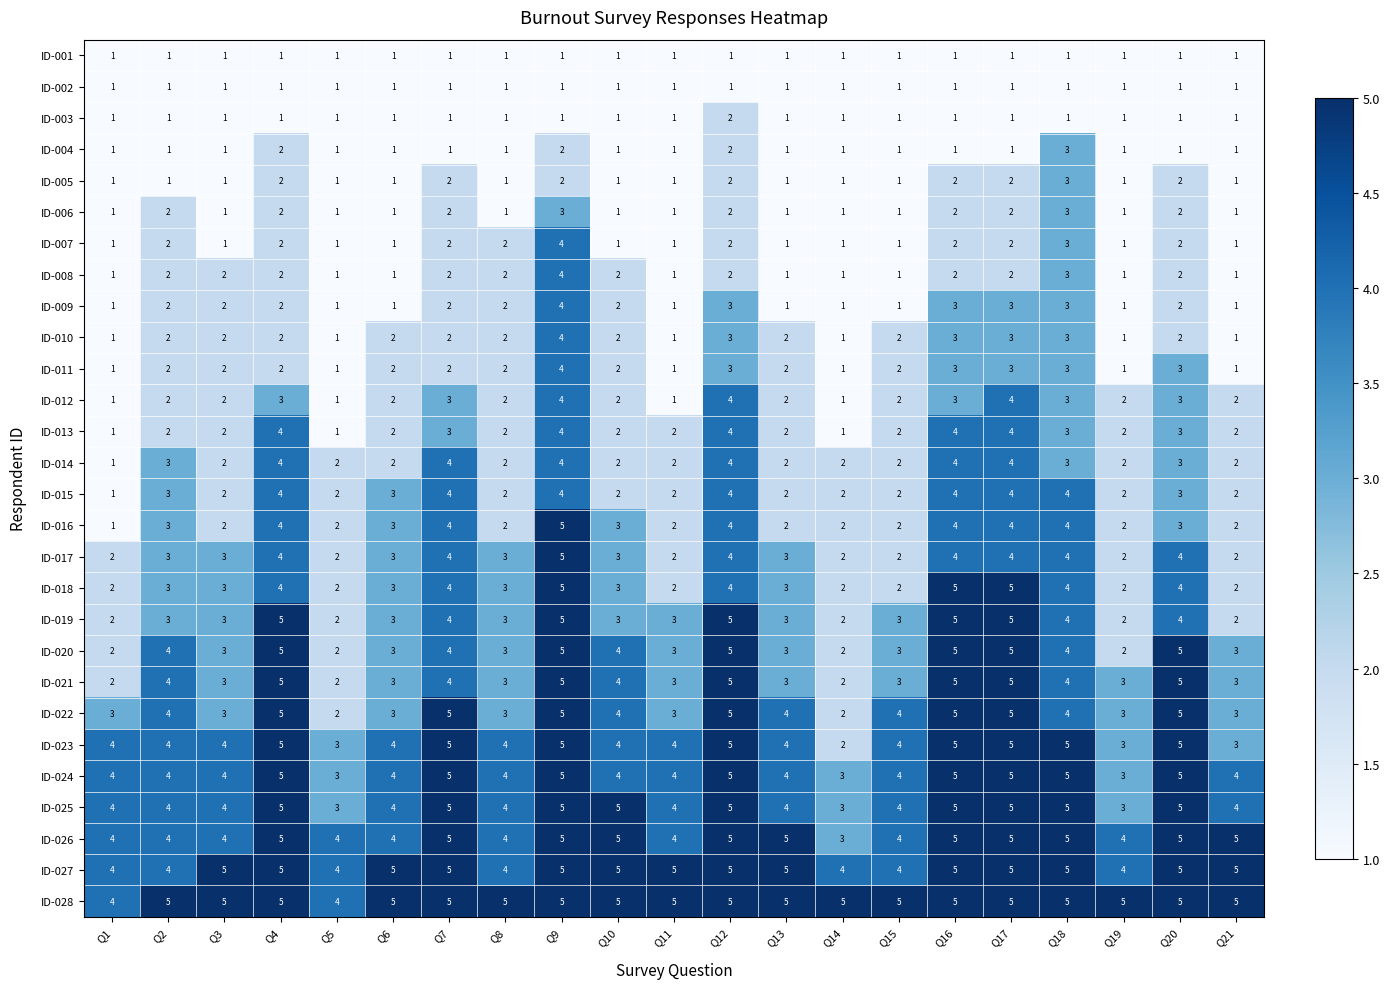

How many ID-028 values are between 5 and 6?

19